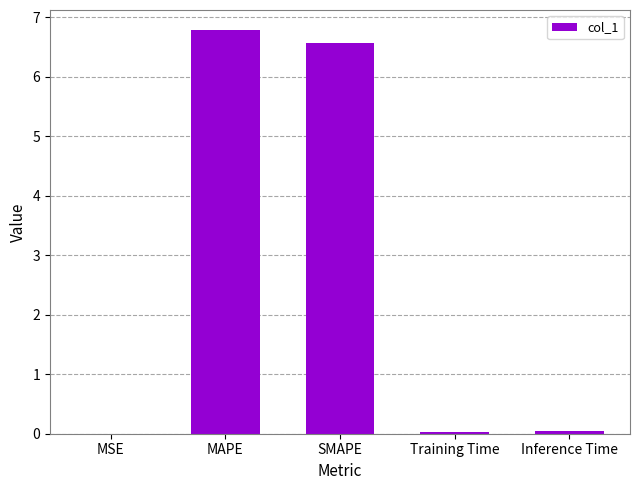

What is the greatest value displayed?

6.8